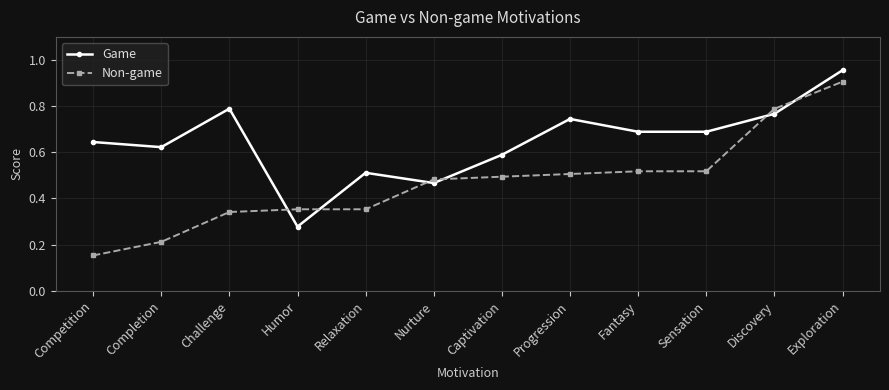

True or false: Non-game and Game intersect in this chart.

True